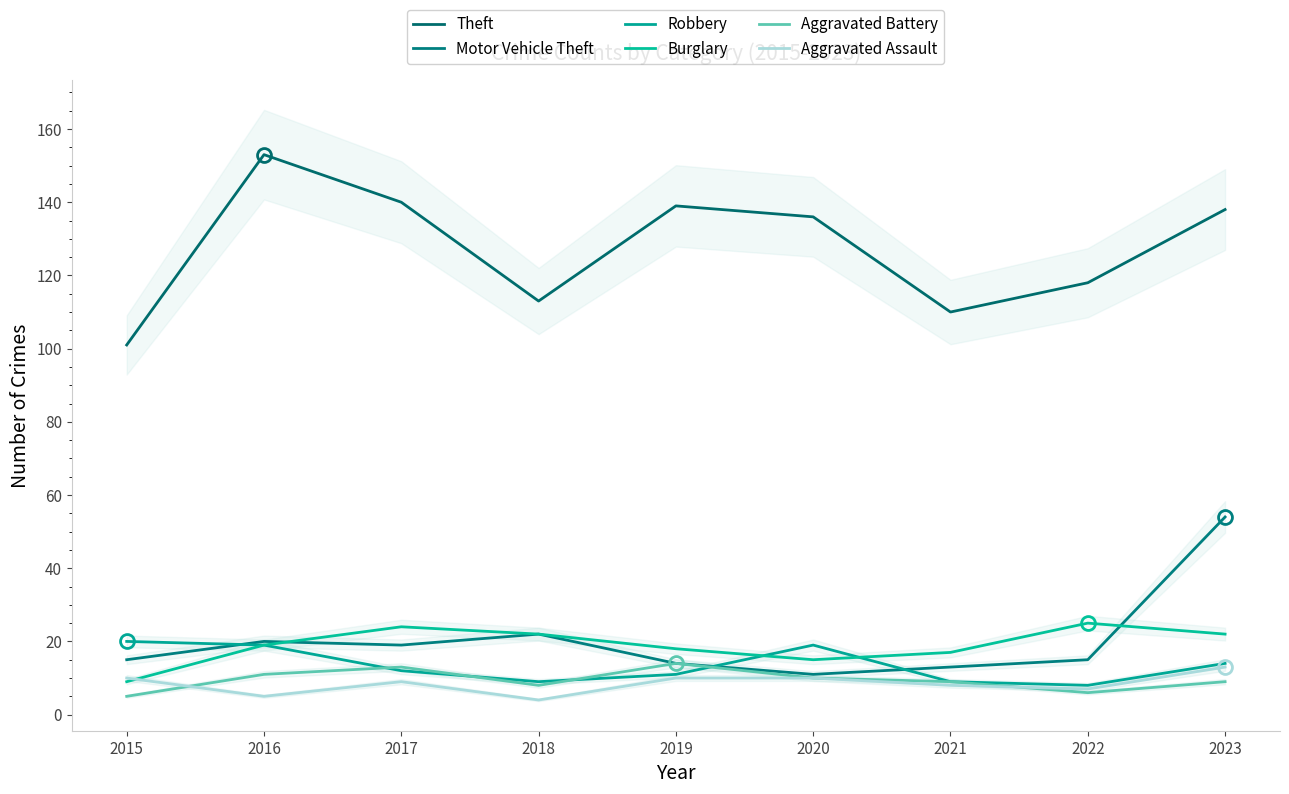

Rank the series at 2016 from highest to lowest value.

Theft, Motor Vehicle Theft, Robbery, Burglary, Aggravated Battery, Aggravated Assault